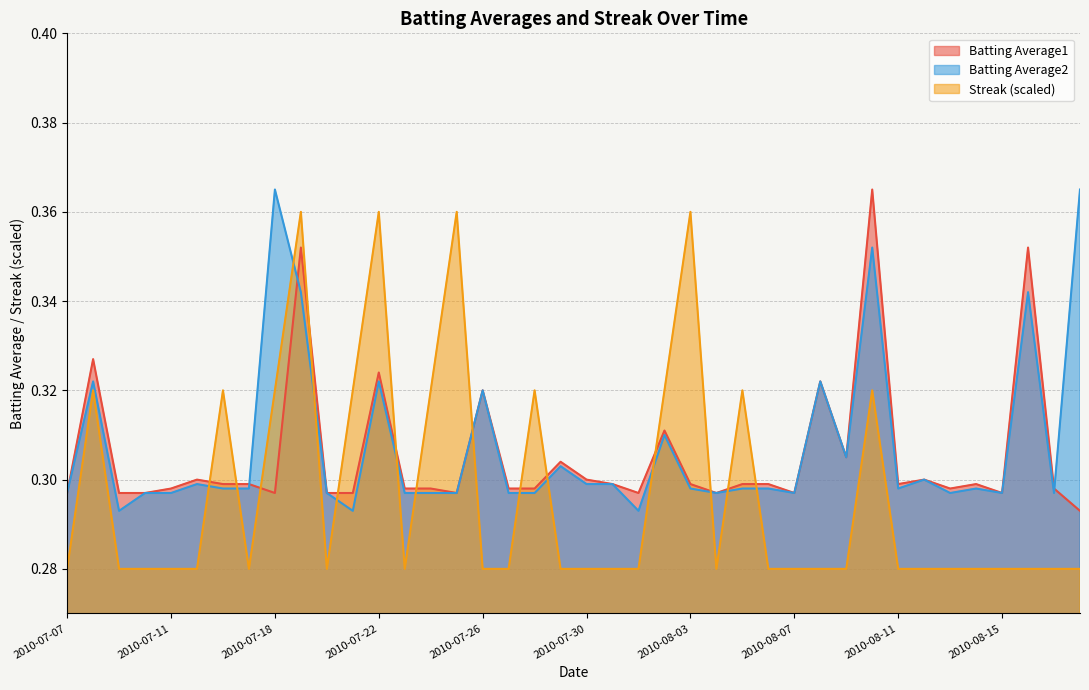

Reading left to right, transcribe all the data shown in this chart.

Batting Average1: 2010-07-07=0.3	2010-07-08=0.3	2010-07-09=0.3	2010-07-10=0.3	2010-07-11=0.3	2010-07-15=0.3	2010-07-16=0.3	2010-07-17=0.3	2010-07-18=0.3	2010-07-19=0.4	2010-07-20=0.3	2010-07-21=0.3	2010-07-22=0.3	2010-07-23=0.3	2010-07-24=0.3	2010-07-25=0.3	2010-07-26=0.3	2010-07-27=0.3	2010-07-28=0.3	2010-07-29=0.3	2010-07-30=0.3	2010-07-31=0.3	2010-08-01=0.3	2010-08-02=0.3	2010-08-03=0.3	2010-08-04=0.3	2010-08-05=0.3	2010-08-06=0.3	2010-08-07=0.3	2010-08-08=0.3	2010-08-09=0.3	2010-08-10=0.4	2010-08-11=0.3	2010-08-12=0.3	2010-08-13=0.3	2010-08-14=0.3	2010-08-15=0.3	2010-08-16=0.4	2010-08-17=0.3	2010-08-18=0.3
Batting Average2: 2010-07-07=0.3	2010-07-08=0.3	2010-07-09=0.3	2010-07-10=0.3	2010-07-11=0.3	2010-07-15=0.3	2010-07-16=0.3	2010-07-17=0.3	2010-07-18=0.4	2010-07-19=0.3	2010-07-20=0.3	2010-07-21=0.3	2010-07-22=0.3	2010-07-23=0.3	2010-07-24=0.3	2010-07-25=0.3	2010-07-26=0.3	2010-07-27=0.3	2010-07-28=0.3	2010-07-29=0.3	2010-07-30=0.3	2010-07-31=0.3	2010-08-01=0.3	2010-08-02=0.3	2010-08-03=0.3	2010-08-04=0.3	2010-08-05=0.3	2010-08-06=0.3	2010-08-07=0.3	2010-08-08=0.3	2010-08-09=0.3	2010-08-10=0.4	2010-08-11=0.3	2010-08-12=0.3	2010-08-13=0.3	2010-08-14=0.3	2010-08-15=0.3	2010-08-16=0.3	2010-08-17=0.3	2010-08-18=0.4
Streak: 2010-07-07=0.3	2010-07-08=0.3	2010-07-09=0.3	2010-07-10=0.3	2010-07-11=0.3	2010-07-15=0.3	2010-07-16=0.3	2010-07-17=0.3	2010-07-18=0.3	2010-07-19=0.4	2010-07-20=0.3	2010-07-21=0.3	2010-07-22=0.4	2010-07-23=0.3	2010-07-24=0.3	2010-07-25=0.4	2010-07-26=0.3	2010-07-27=0.3	2010-07-28=0.3	2010-07-29=0.3	2010-07-30=0.3	2010-07-31=0.3	2010-08-01=0.3	2010-08-02=0.3	2010-08-03=0.4	2010-08-04=0.3	2010-08-05=0.3	2010-08-06=0.3	2010-08-07=0.3	2010-08-08=0.3	2010-08-09=0.3	2010-08-10=0.3	2010-08-11=0.3	2010-08-12=0.3	2010-08-13=0.3	2010-08-14=0.3	2010-08-15=0.3	2010-08-16=0.3	2010-08-17=0.3	2010-08-18=0.3